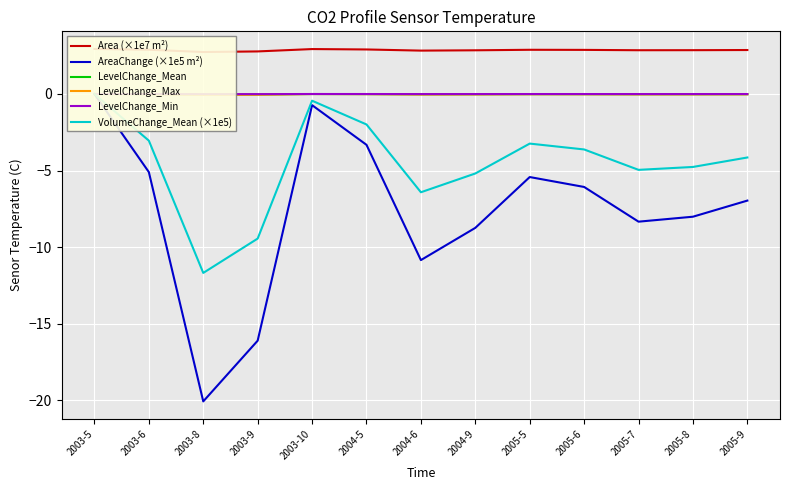

How many interior local peaks does the AreaChange (×1e5 m²) series have?

2